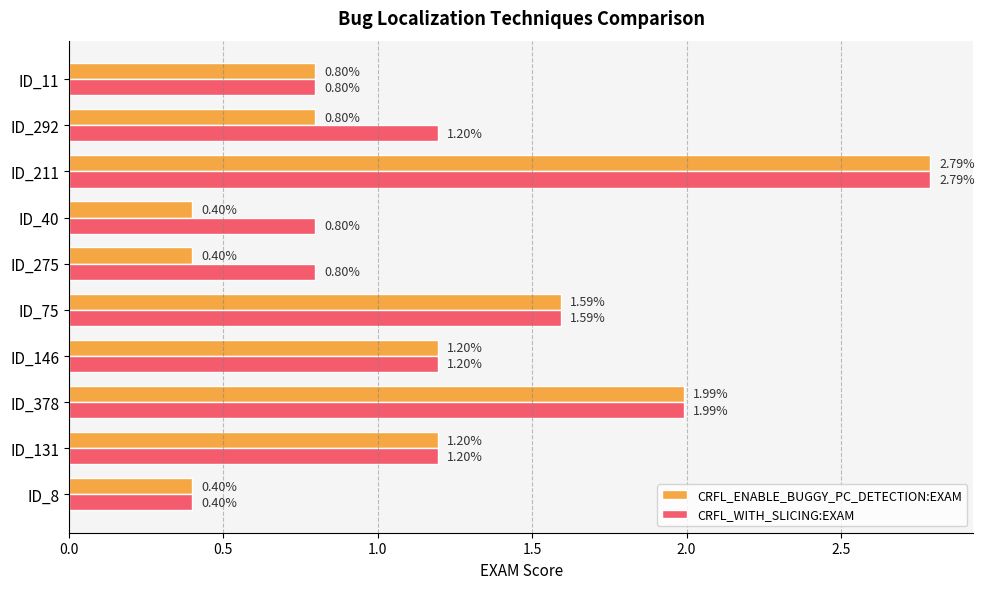

What is the average value of the CRFL_ENABLE_BUGGY_PC_DETECTION:EXAM series?

1.2